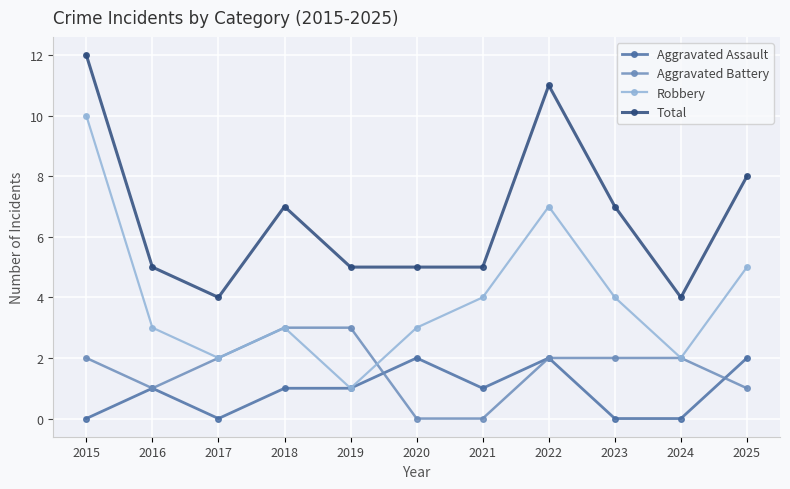

True or false: Total and Aggravated Battery cross at least once.

False